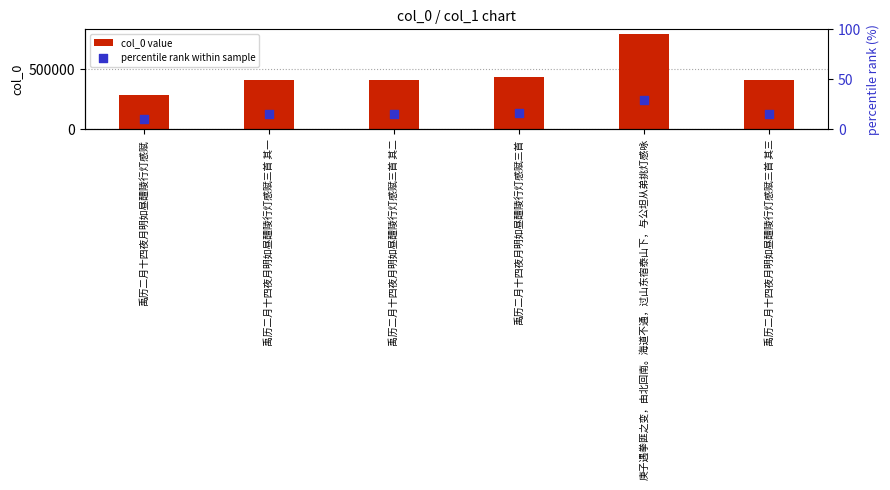

Which series contains the lowest Y value?

percentile rank within sample